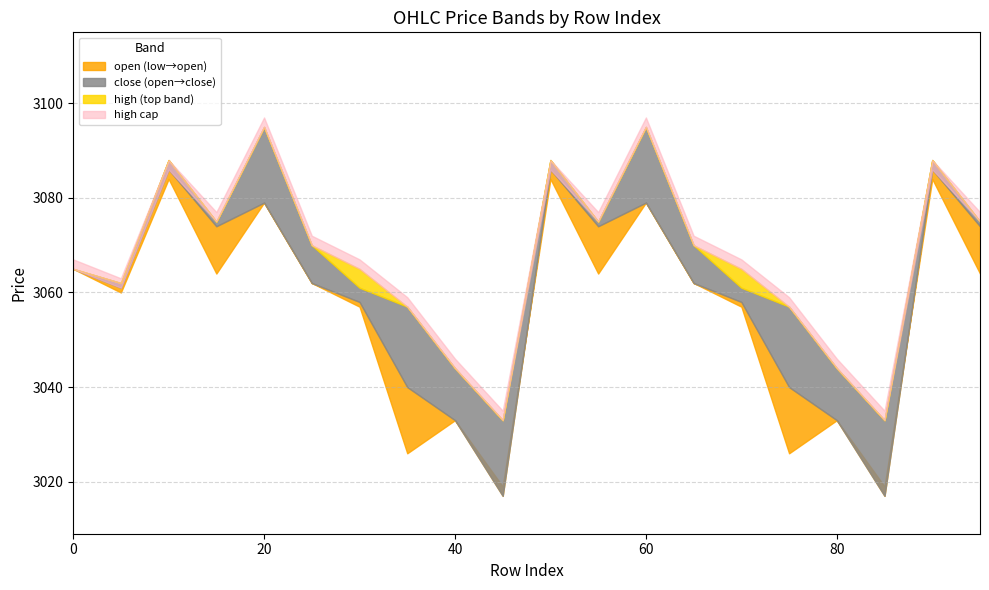

Reading left to right, transcribe all the data shown in this chart.

open: 3065.0	3061.0	3086.0	3074.0	3079.0	3062.0	3058.0	3040.0	3033.0	3017.0	3086.0	3074.0	3079.0	3062.0	3058.0	3040.0	3033.0	3017.0	3086.0	3074.0
close: 3065.0	3060.0	3084.0	3075.0	3095.0	3070.0	3061.0	3057.0	3044.0	3033.0	3084.0	3075.0	3095.0	3070.0	3061.0	3057.0	3044.0	3033.0	3084.0	3075.0
high: 3065.0	3061.0	3086.0	3075.0	3095.0	3070.0	3065.0	3057.0	3044.0	3033.0	3086.0	3075.0	3095.0	3070.0	3065.0	3057.0	3044.0	3033.0	3086.0	3075.0
low: 3065.0	3060.0	3084.0	3064.0	3079.0	3062.0	3057.0	3026.0	3033.0	3019.0	3084.0	3064.0	3079.0	3062.0	3057.0	3026.0	3033.0	3019.0	3084.0	3064.0
volume: 94.3	302.6	276.8	1282.8	1338.3	598.5	786.3	4578.6	294.7	3868.3	276.8	1282.8	1338.3	598.5	786.3	4578.6	294.7	3868.3	276.8	1282.8